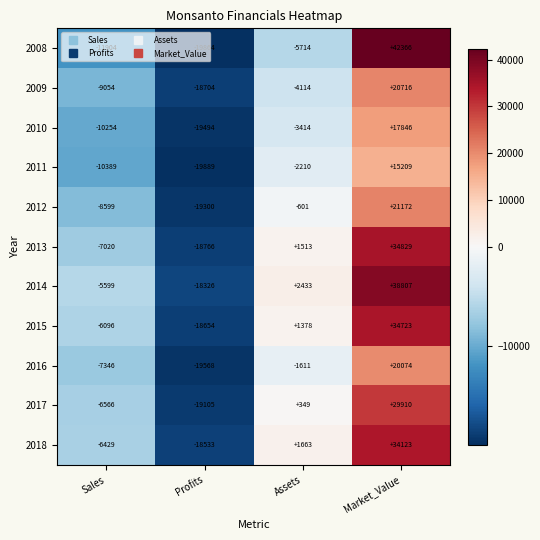

What is the minimum value shown in the chart?

-19889